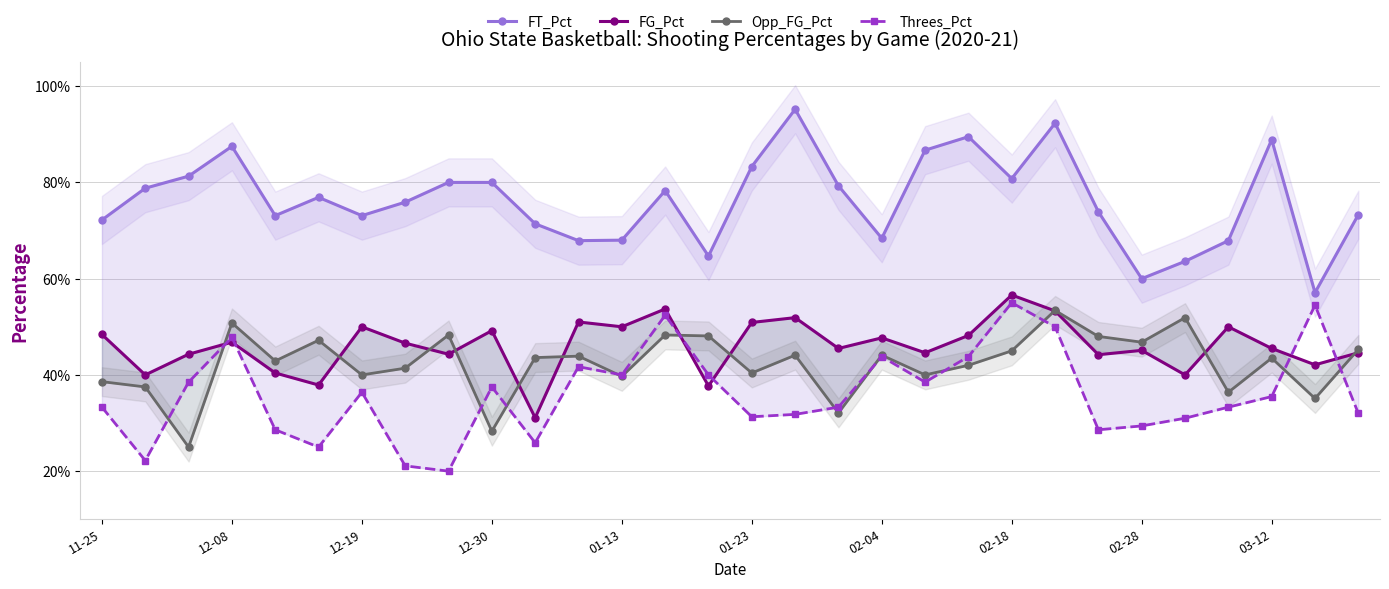

Reading left to right, transcribe all the data shown in this chart.

FT_Pct: 0.7	0.8	0.8	0.9	0.7	0.8	0.7	0.8	0.8	0.8	0.7	0.7	0.7	0.8	0.6	0.8	1.0	0.8	0.7	0.9	0.9	0.8	0.9	0.7	0.6	0.6	0.7	0.9	0.6	0.7
FG_Pct: 0.5	0.4	0.4	0.5	0.4	0.4	0.5	0.5	0.4	0.5	0.3	0.5	0.5	0.5	0.4	0.5	0.5	0.5	0.5	0.4	0.5	0.6	0.5	0.4	0.5	0.4	0.5	0.5	0.4	0.4
Opp_FG_Pct: 0.4	0.4	0.2	0.5	0.4	0.5	0.4	0.4	0.5	0.3	0.4	0.4	0.4	0.5	0.5	0.4	0.4	0.3	0.4	0.4	0.4	0.5	0.5	0.5	0.5	0.5	0.4	0.4	0.4	0.5
Threes_Pct: 0.3	0.2	0.4	0.5	0.3	0.2	0.4	0.2	0.2	0.4	0.3	0.4	0.4	0.5	0.4	0.3	0.3	0.3	0.4	0.4	0.4	0.6	0.5	0.3	0.3	0.3	0.3	0.4	0.5	0.3